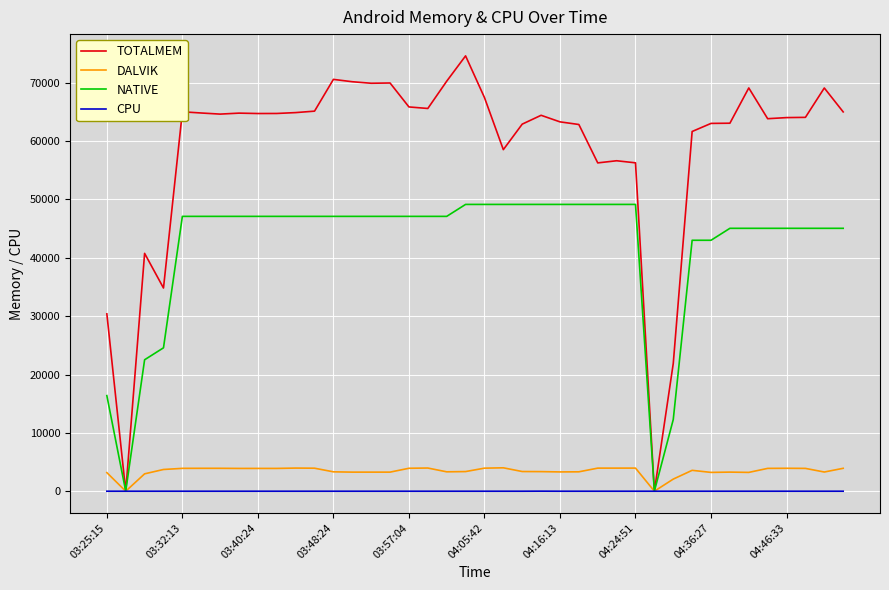

What is the highest value of the NATIVE series?

49152